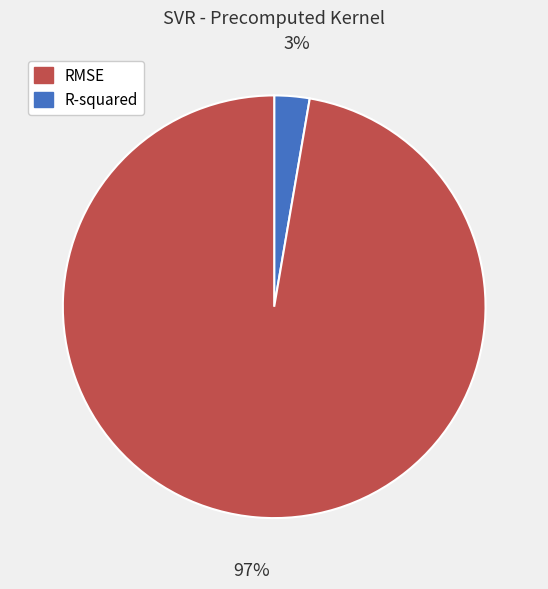

Is there a majority slice in this chart?

Yes